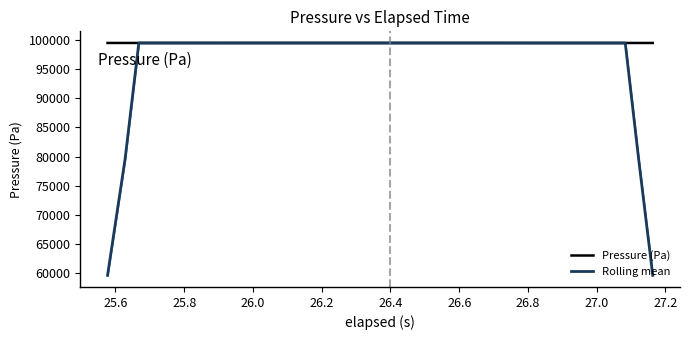

True or false: Rolling mean has more than 0 points higher than both neighbors.

True